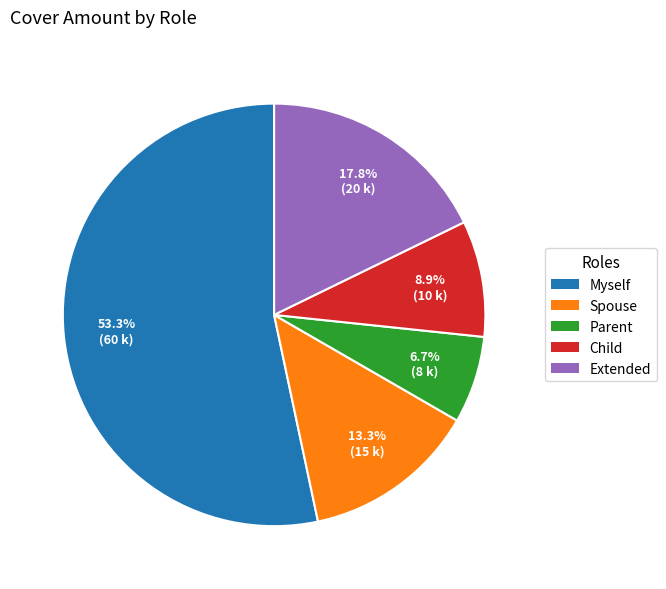

What is the majority slice?

Myself